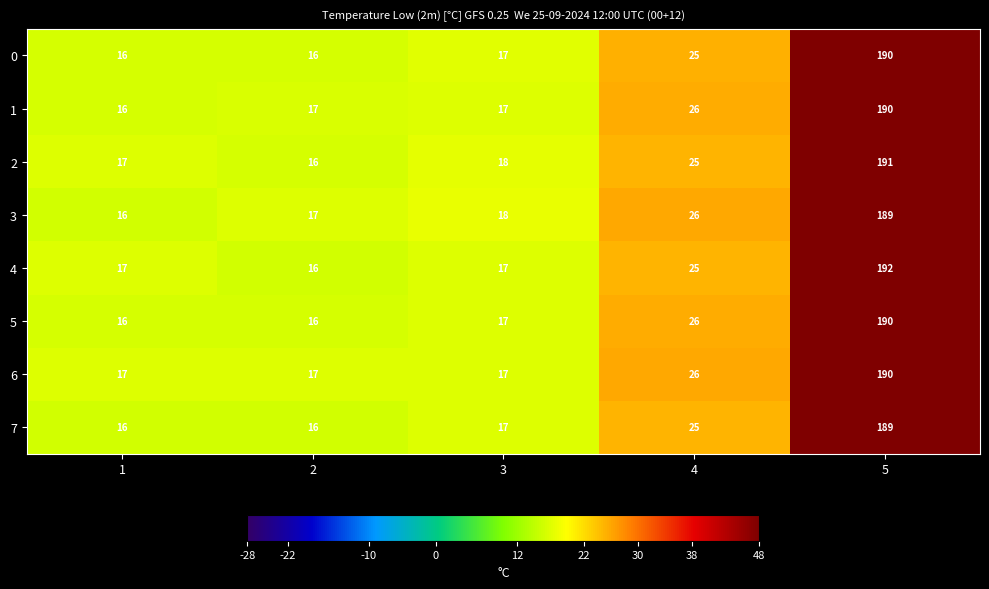

What value does the 3 series have at 4?

26